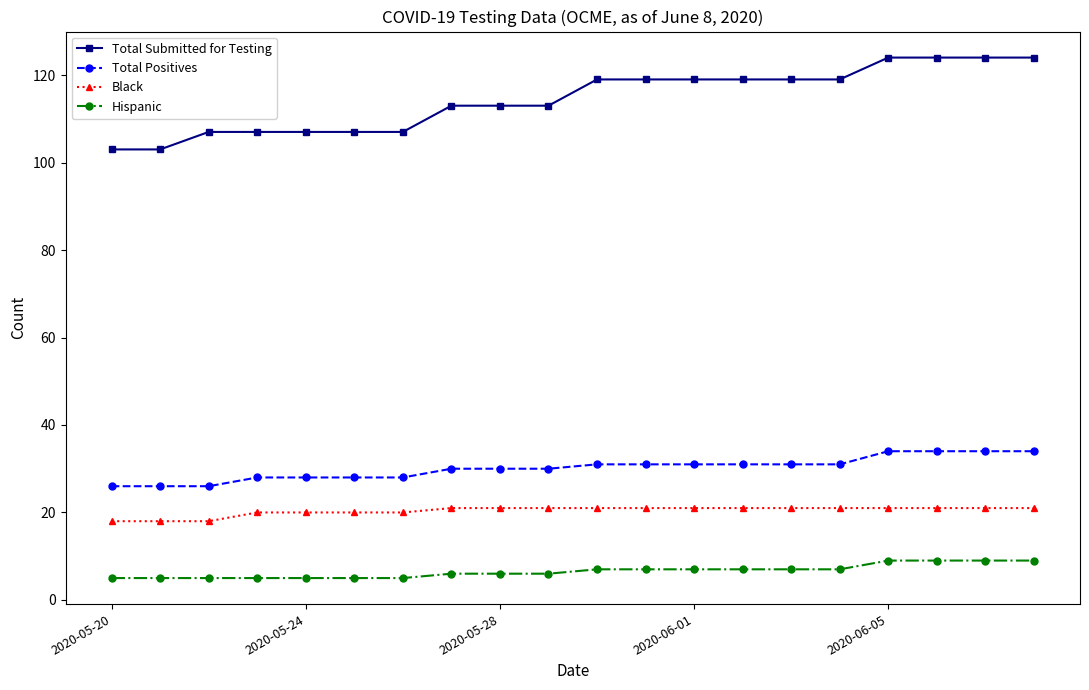

Which series has the widest spread of values?

Total Submitted for Testing